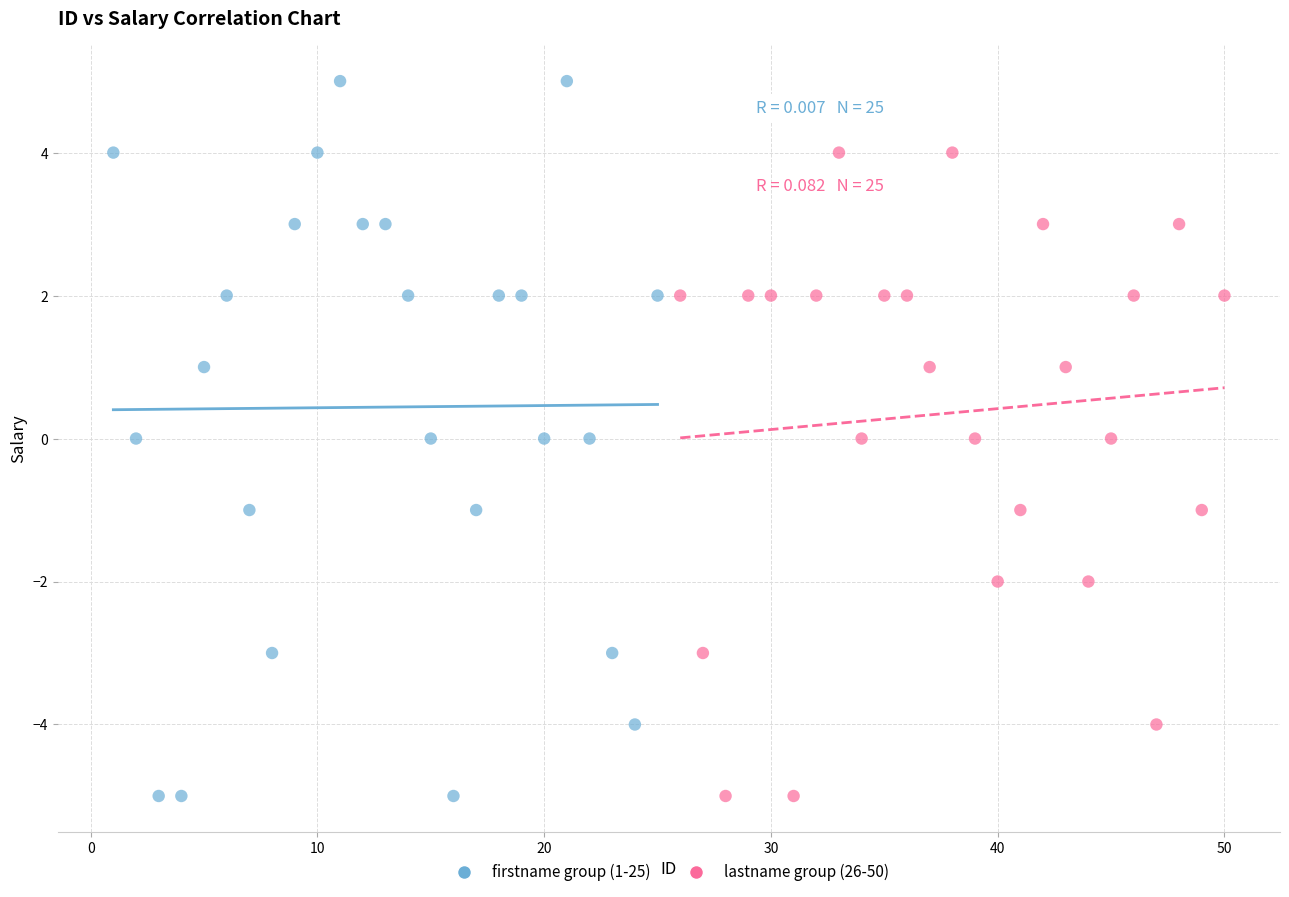

Which series reaches the maximum Y coordinate?

firstname group (1-25)